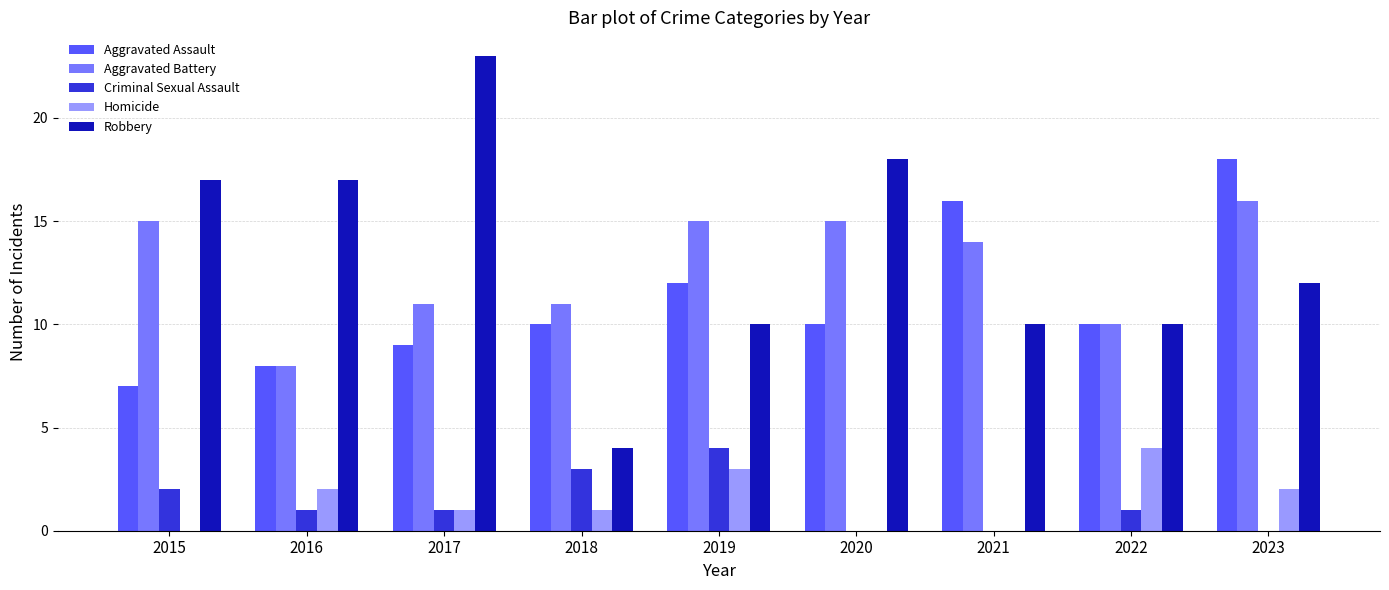

Are the bars horizontal?

No